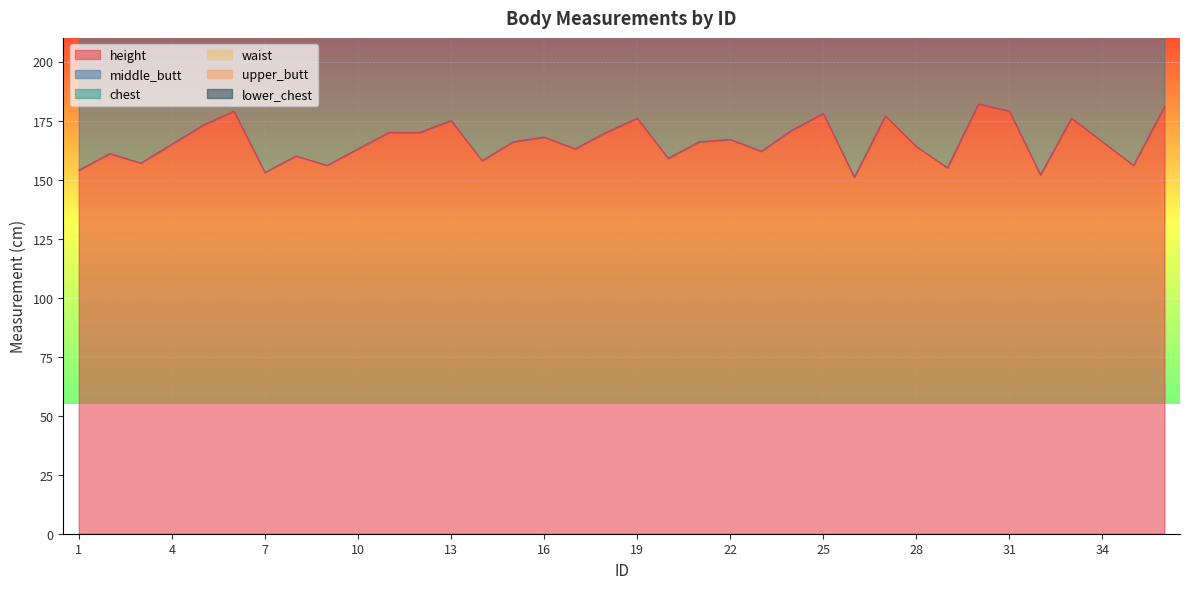

What is the value of the waist point at the 7th from the left?

381